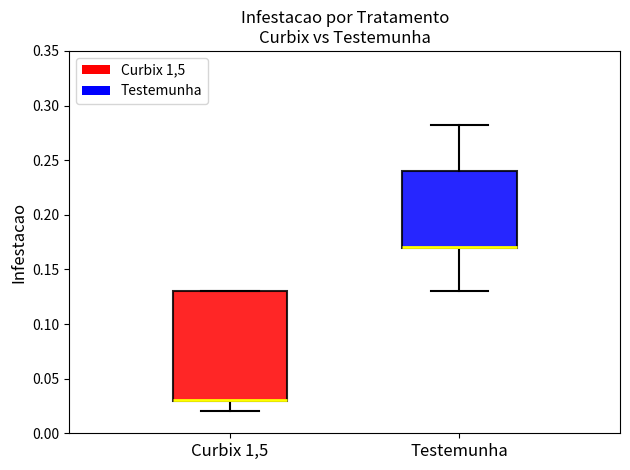

Reading left to right, transcribe this box plot: for each box, give where its median line is, the range the box spans, and where its two whiskers end, as read against the y-axis. The values are not printed on the chart, so give them approximately, as read against the axis.

Curbix 1,5: median 0.03 (drawn on the box's lower edge), box 0.03 to 0.13, whiskers 0.02 to 0.13
Testemunha: median 0.17 (drawn on the box's lower edge), box 0.17 to 0.24, whiskers 0.13 to 0.28